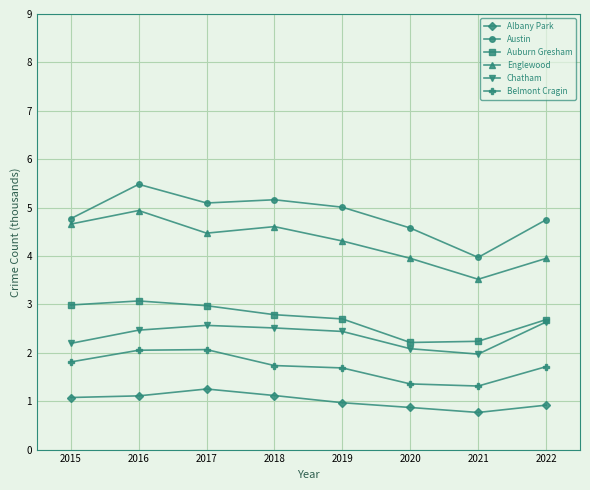

True or false: Austin and Albany Park intersect in this chart.

False